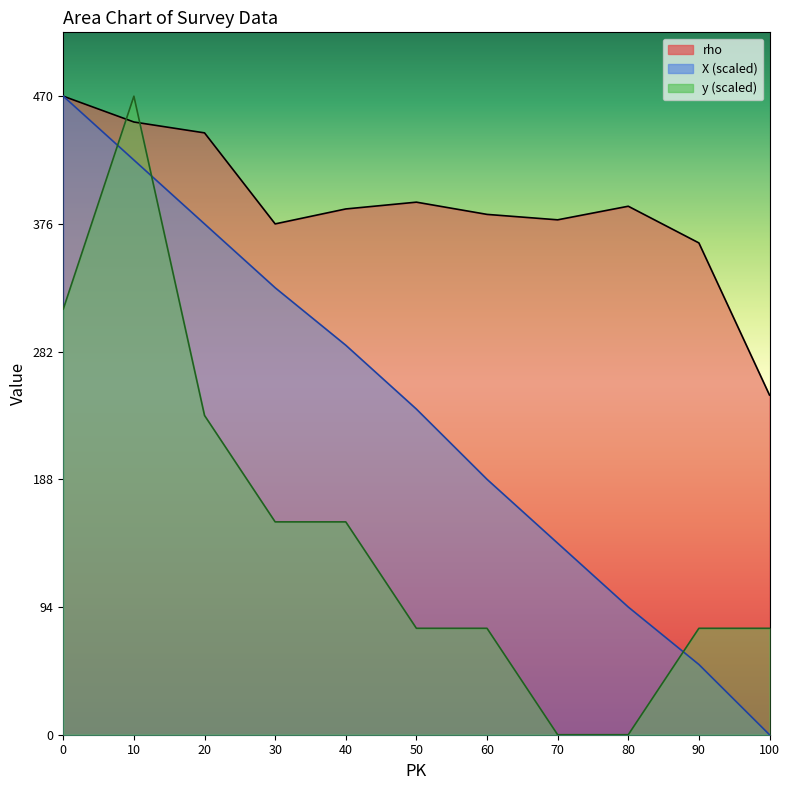

Rank the series by their maximum value, from highest to lowest.

X, y, rho